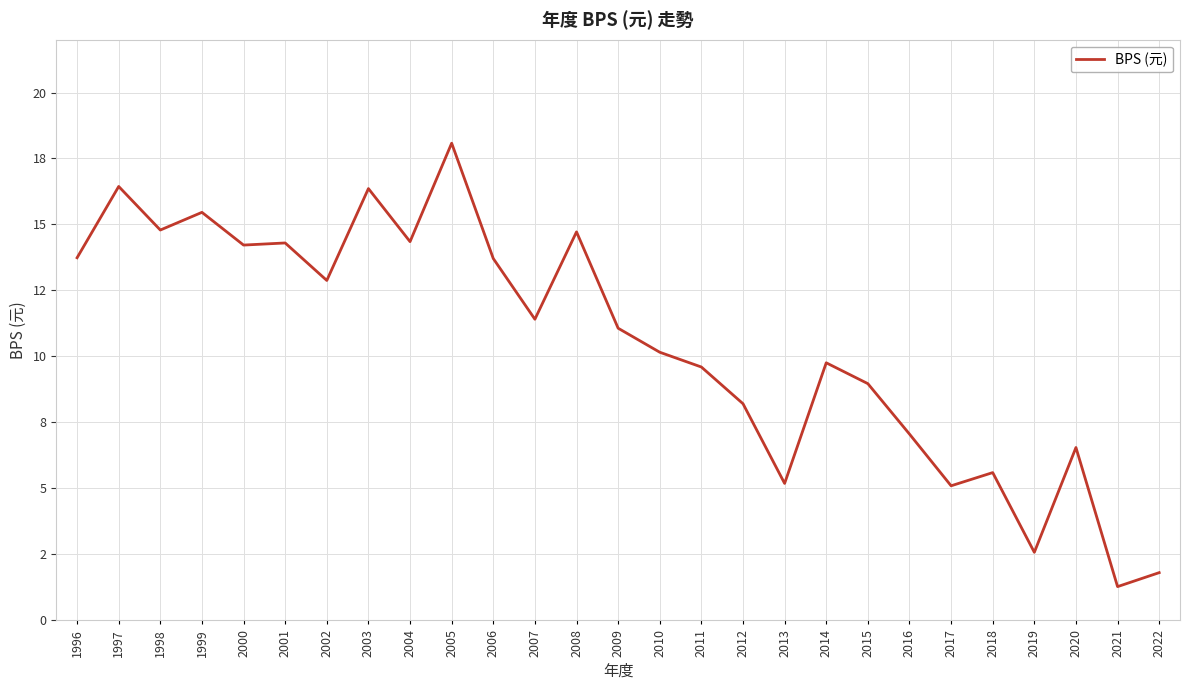

What value does the data have at 2007?

11.4